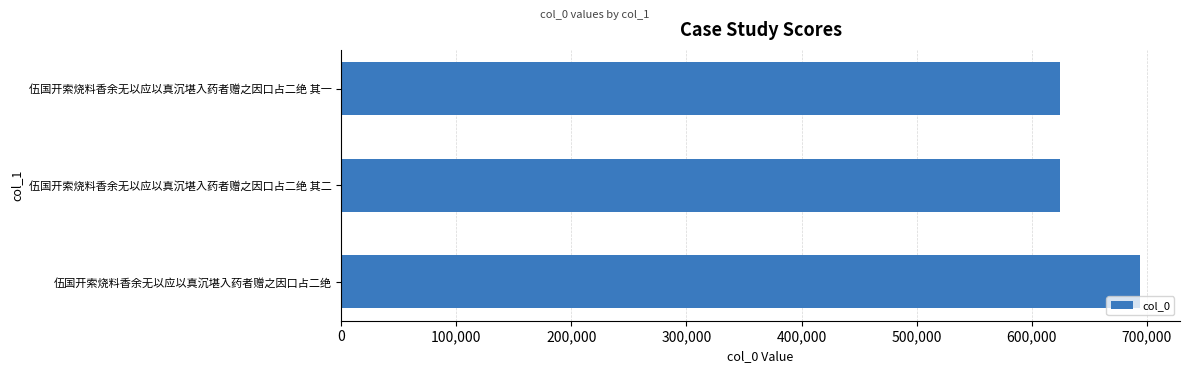

What is the average value?

647620